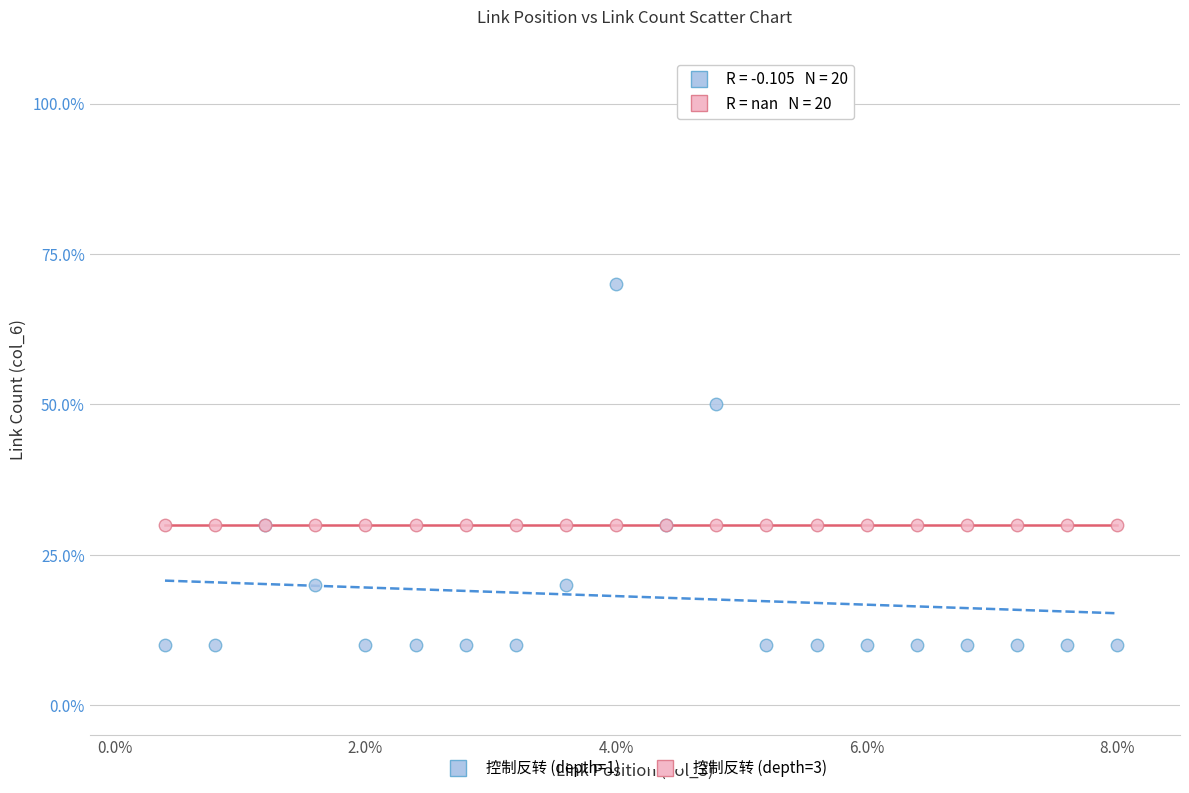

Which series contains the lowest Y value?

控制反转 (depth=1)